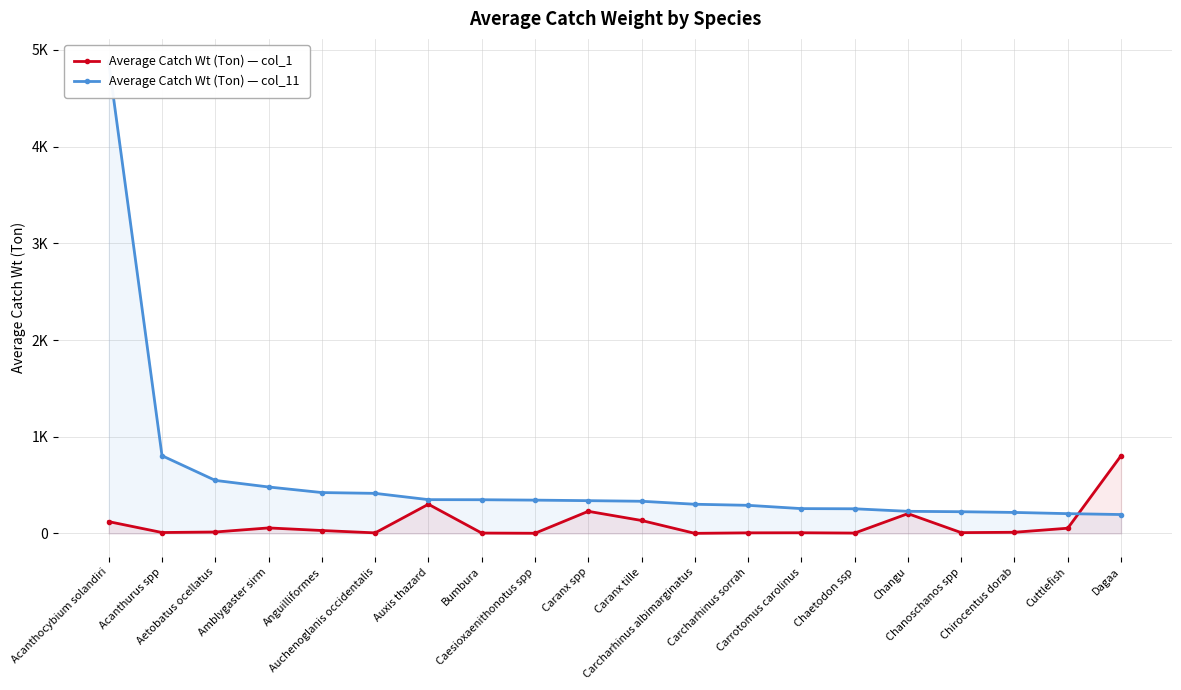

What are all the series names shown in the legend?

Average Catch Wt (Ton) — col_1, Average Catch Wt (Ton) — col_11